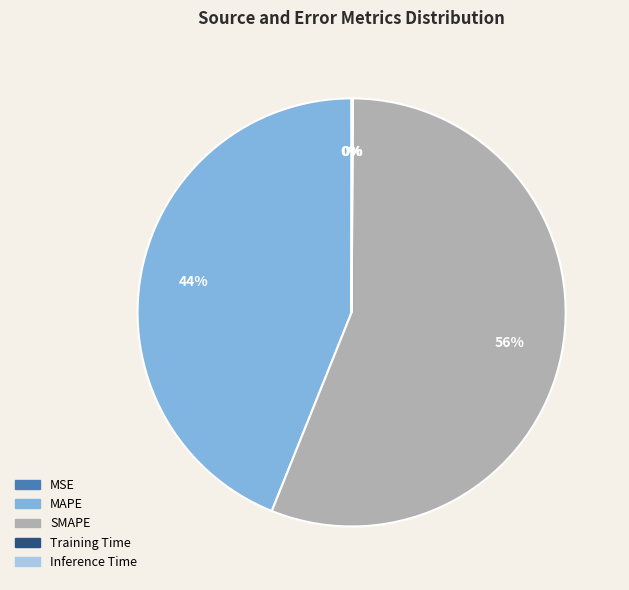

Is the sum of MAPE and SMAPE greater than half?

Yes